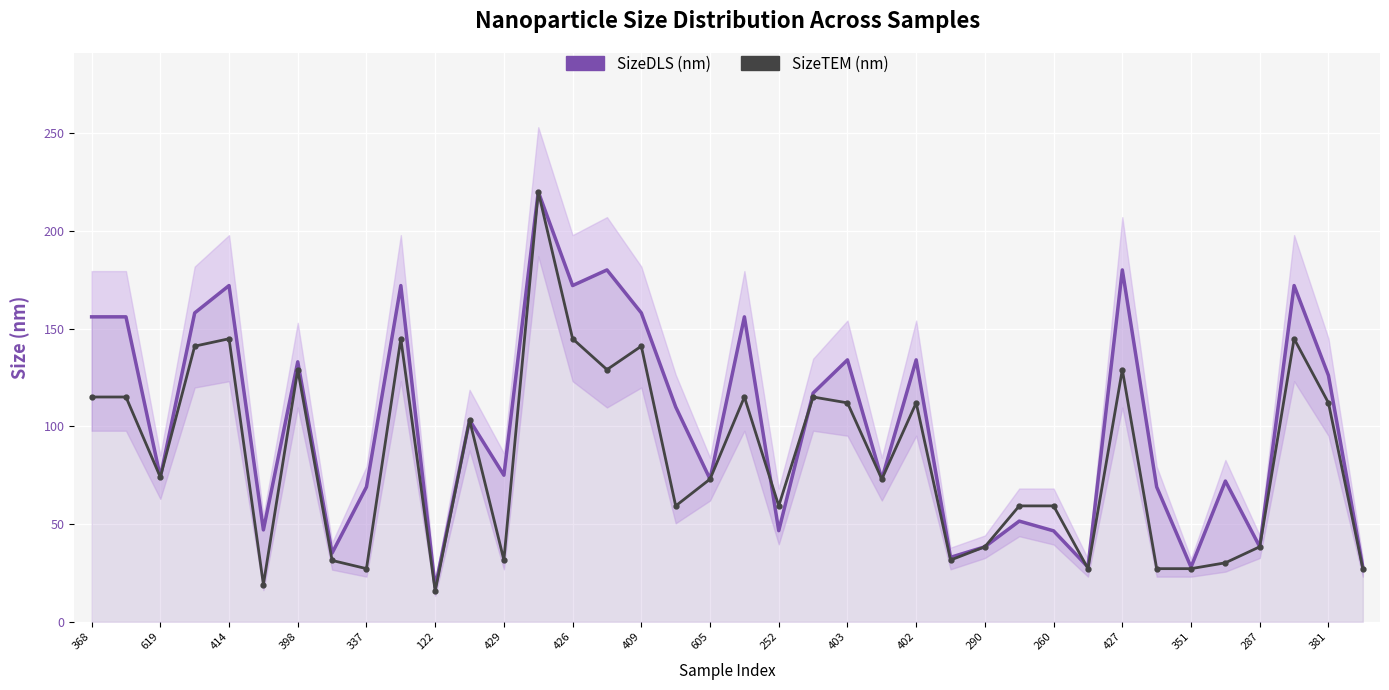

How many intersections are there between SizeDLS (nm) and SizeTEM (nm)?

3